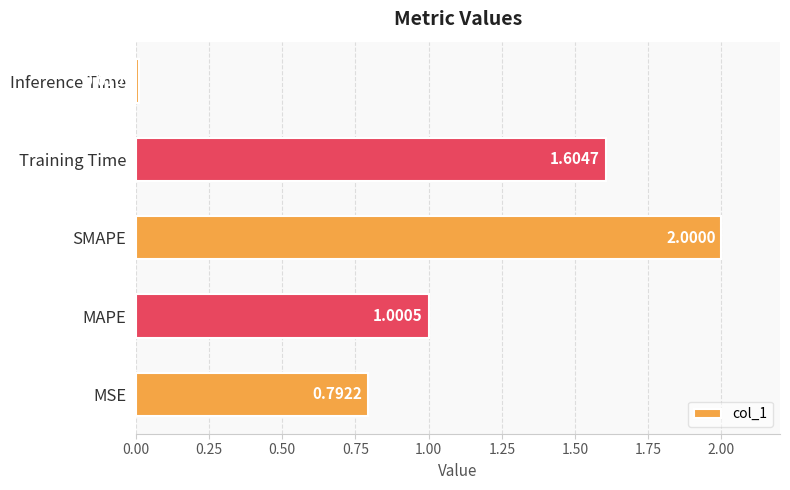

Rank the categories by value from highest to lowest.

SMAPE, Training Time, MAPE, MSE, Inference Time